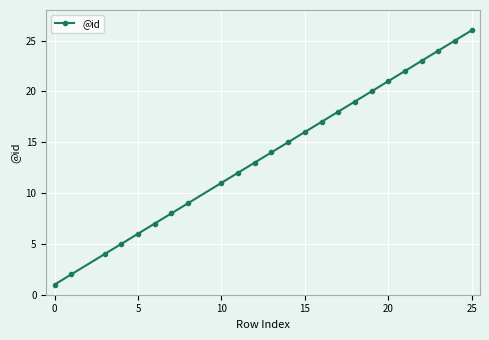

True or false: the data has more than 0 interior local peaks.

False